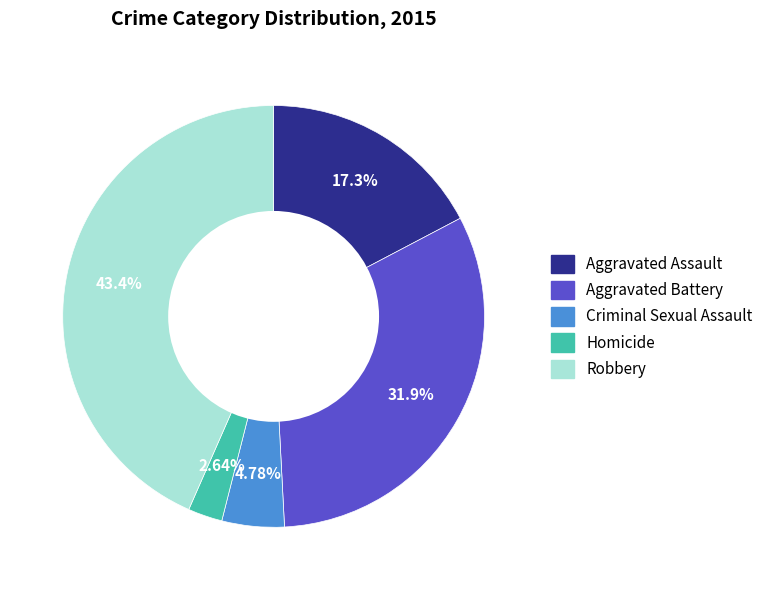

To the nearest percent, what is the combined percentage of Criminal Sexual Assault and Aggravated Battery?

37%